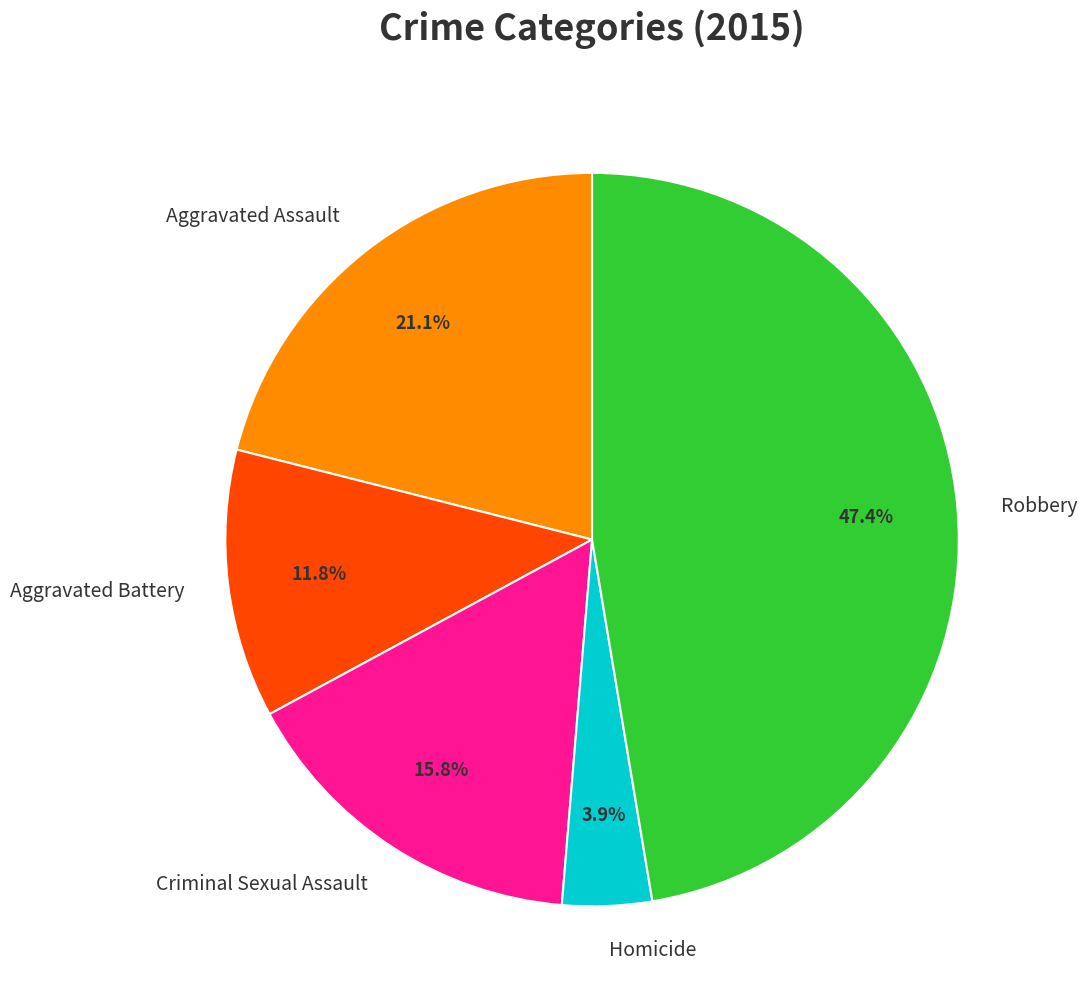

True or false: Homicide accounts for 4% of the total.

True